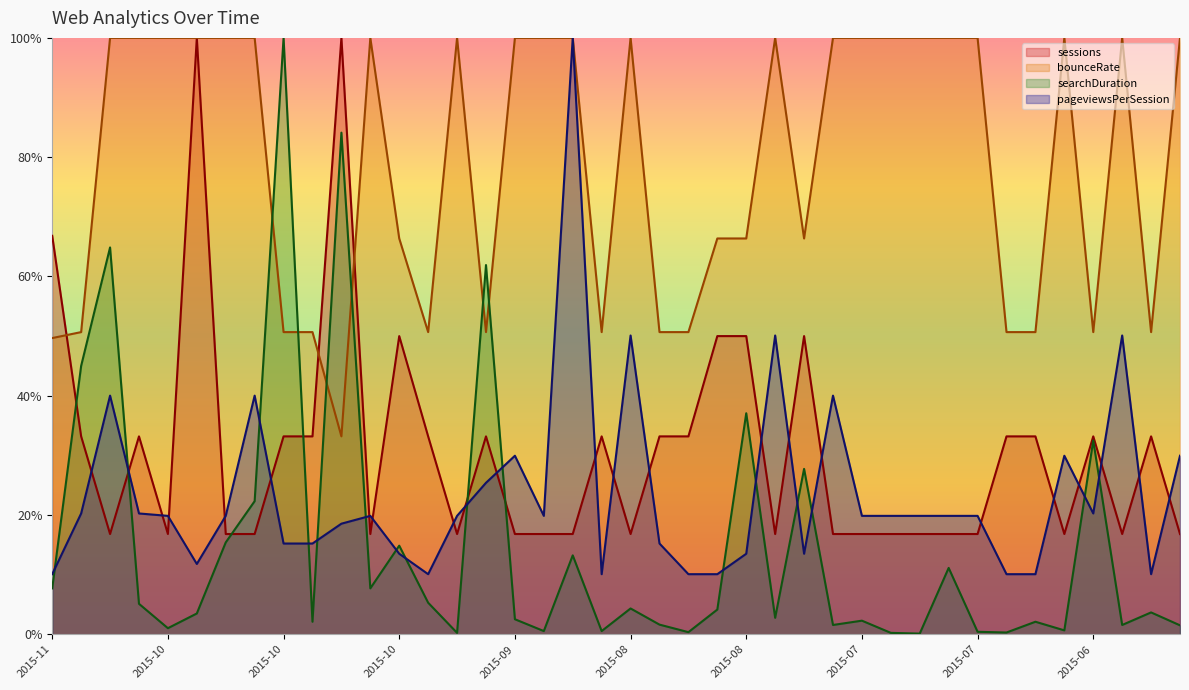

Which series changed the most between 2015-07-22 and 2015-06-05?

pageviewsPerSession